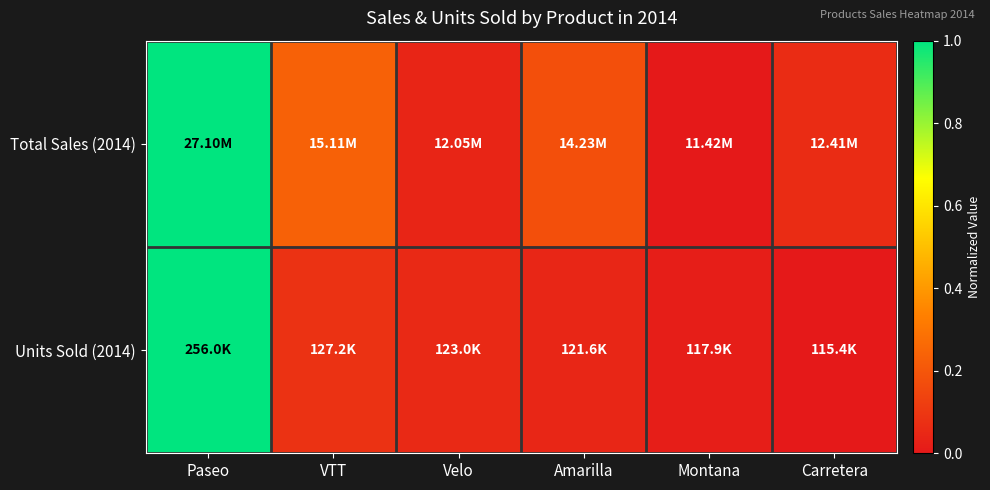

At which category is the sum across all series the highest?

Paseo